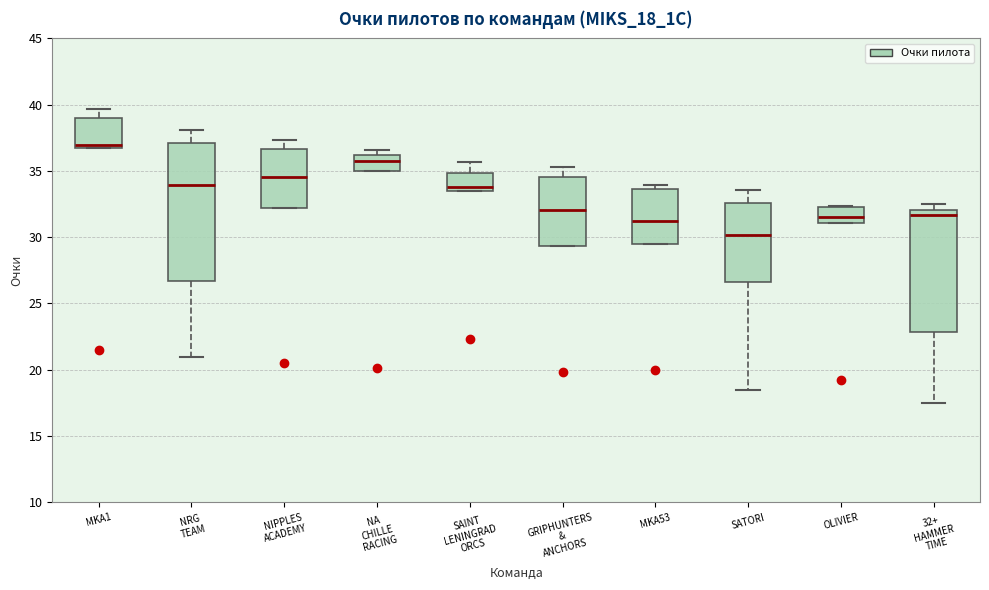

Where is the upper edge of the box for NIPPLES ACADEMY on the y-axis? The values are not printed on the chart, so give them approximately, as read against the axis.

36.5